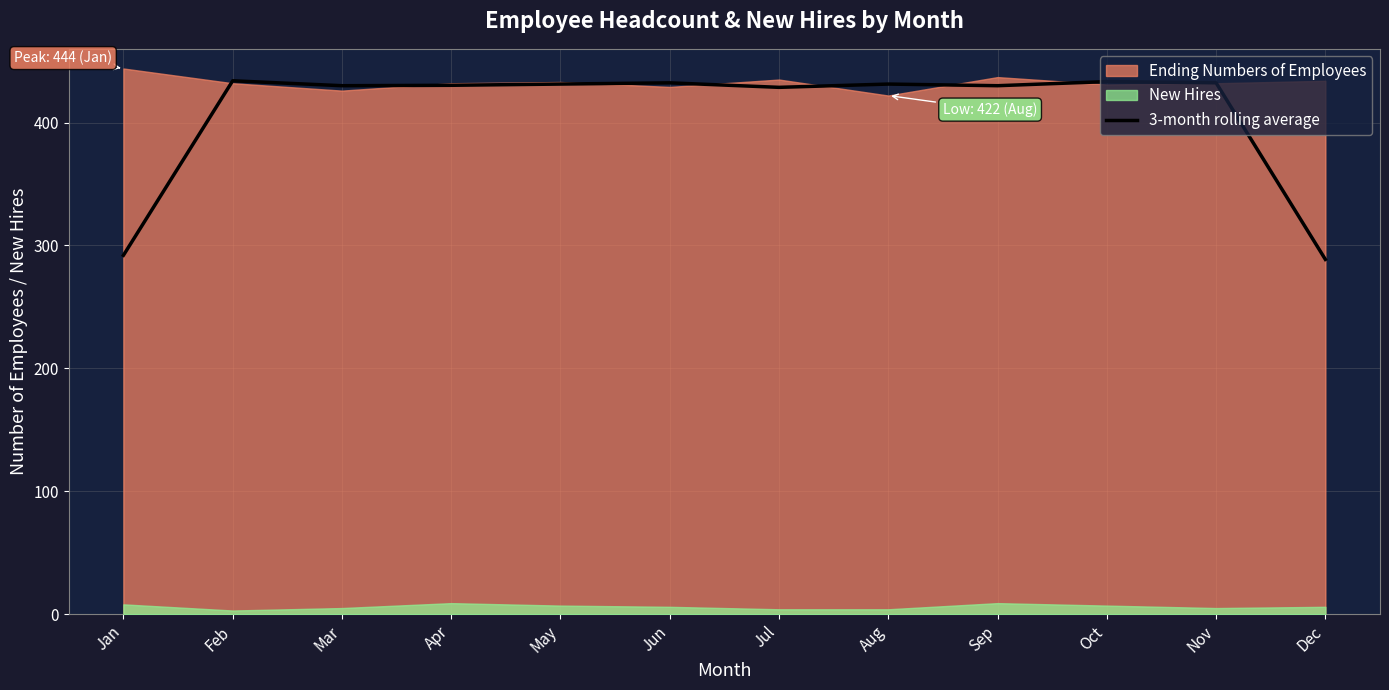

Does the chart have visible grid lines?

Yes